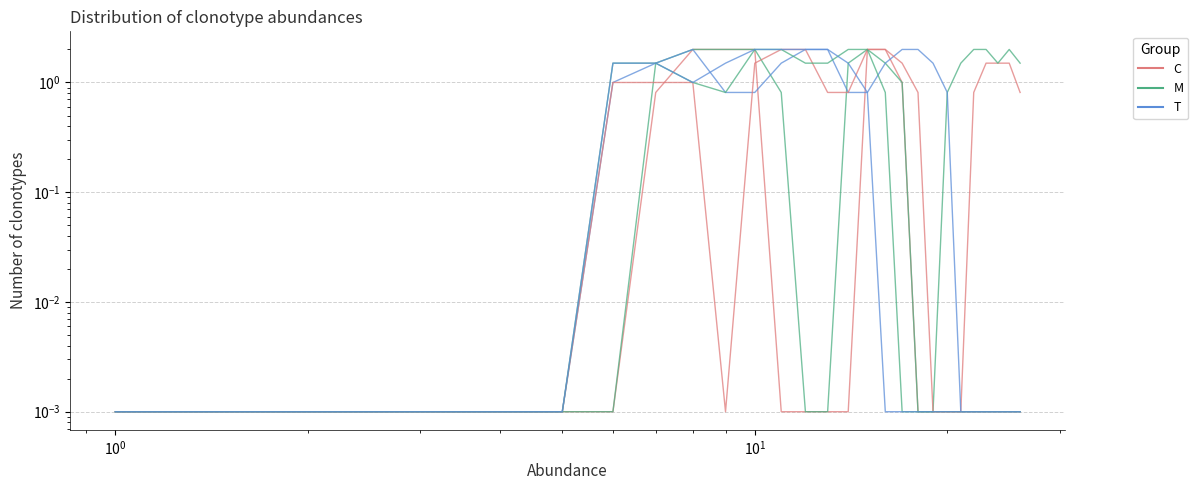

How many lines are shown in the chart?

3